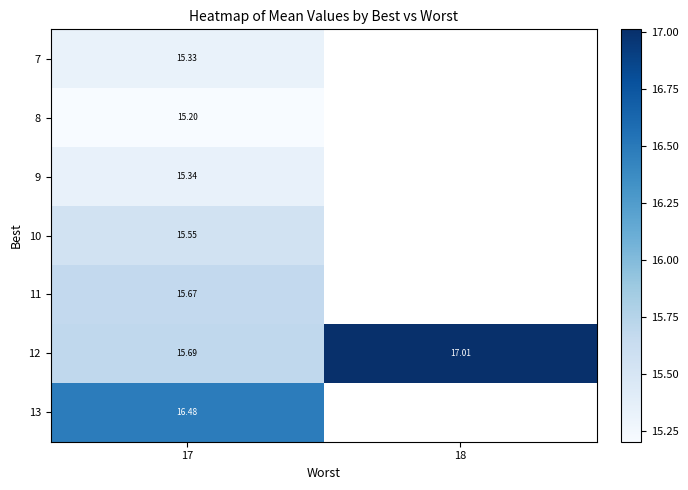

Is the value of 9 at 17 greater than the value of 11 at 17?

No